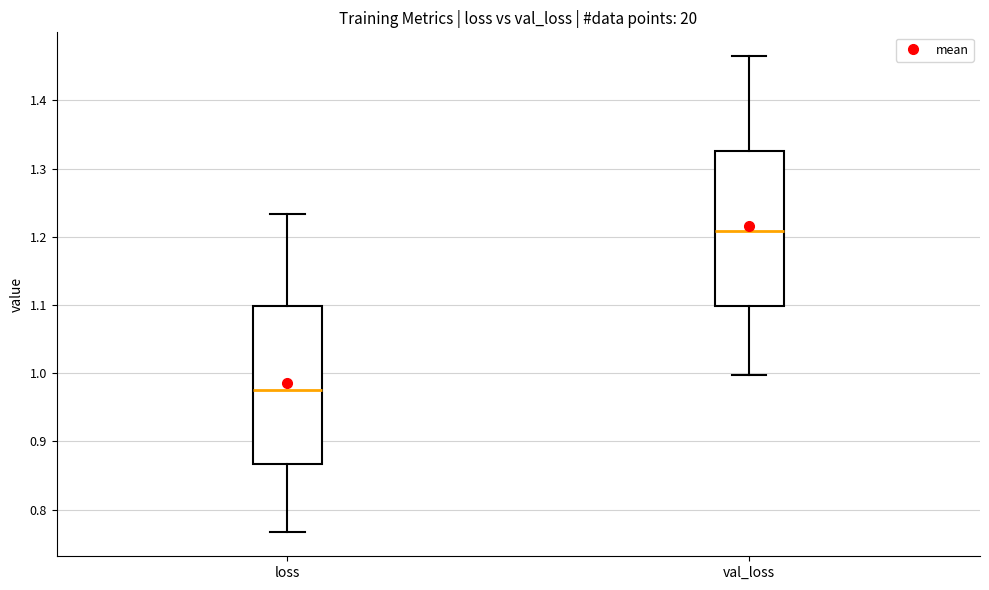

Reading left to right, transcribe this box plot: for each box, give where its median line is, the range the box spans, and where its two whiskers end, as read against the y-axis. The values are not printed on the chart, so give them approximately, as read against the axis.

loss: median 0.97, box 0.87 to 1.10, whiskers 0.77 to 1.23
val_loss: median 1.21, box 1.10 to 1.33, whiskers 1.00 to 1.46